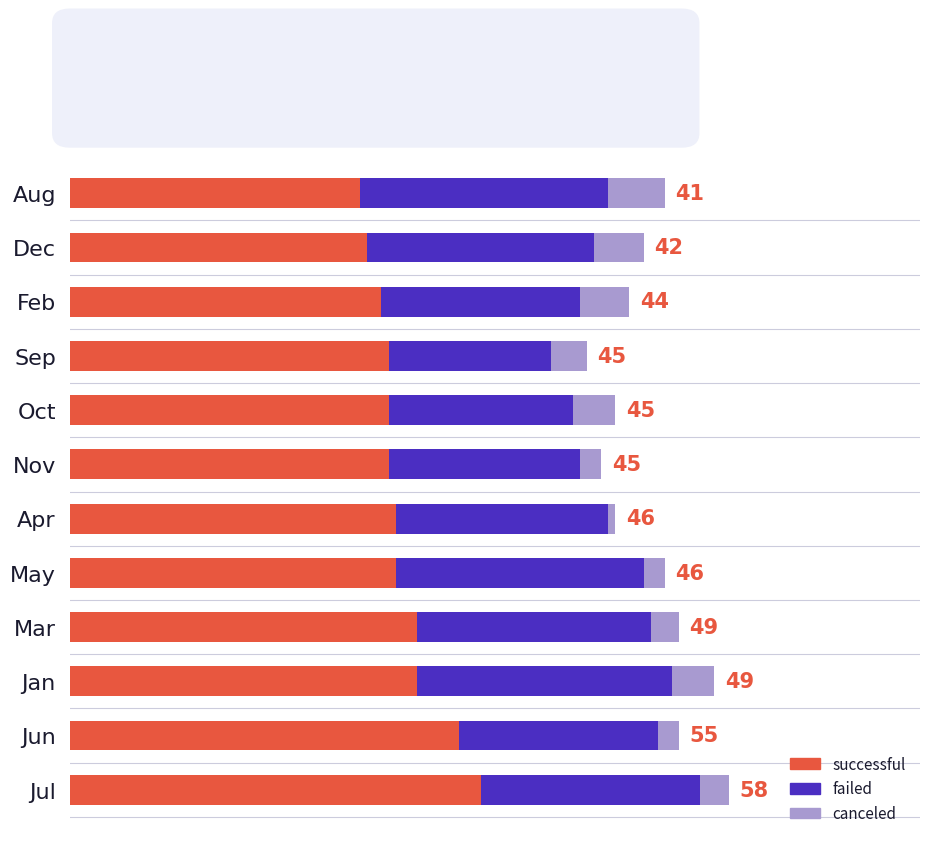

What is the difference between the second highest and second lowest values in the failed series?

9